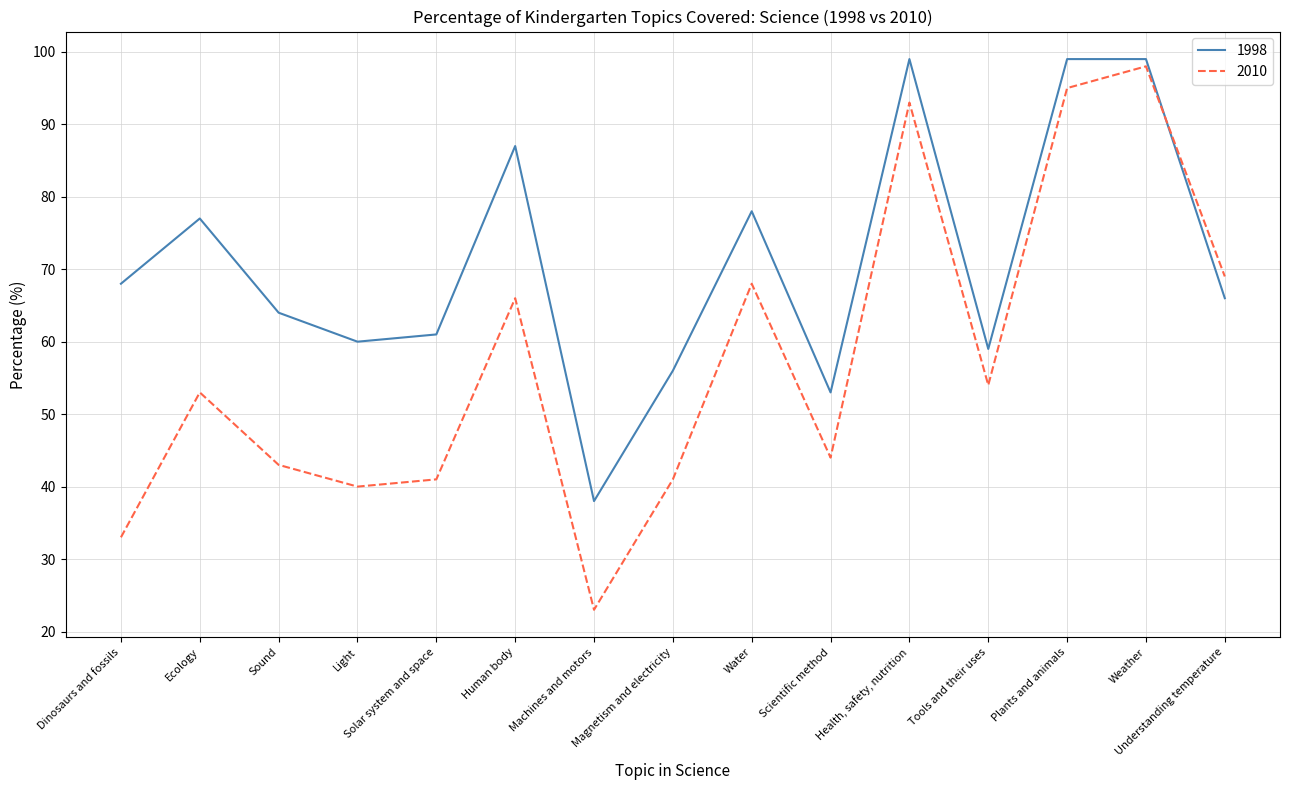

Which series has the largest range (max minus min)?

2010